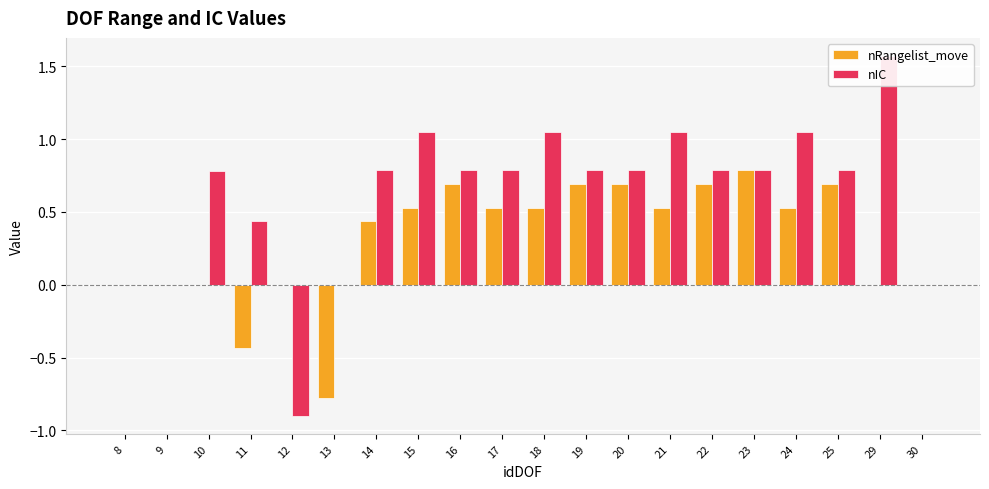

List the labels in order of nRangelist_move value, largest first.

23, 16, 19, 20, 22, 25, 15, 17, 18, 21, 24, 14, 8, 9, 10, 12, 29, 30, 11, 13